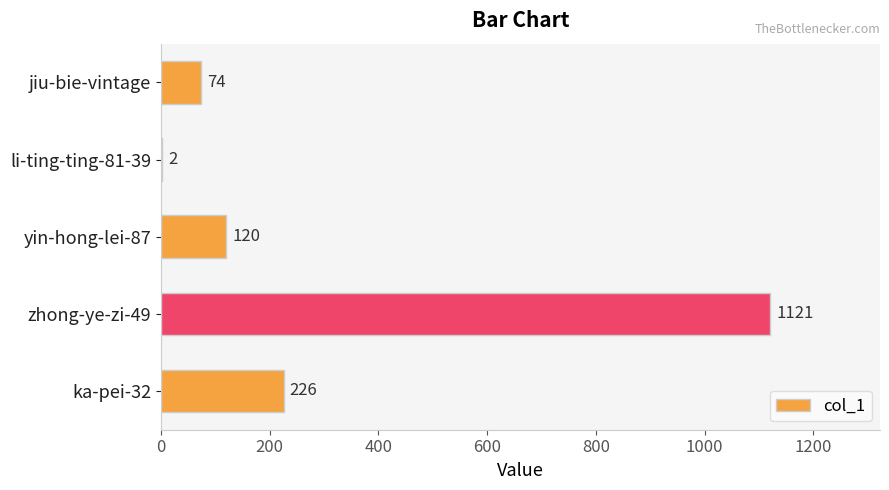

What is the greatest value displayed?

1121